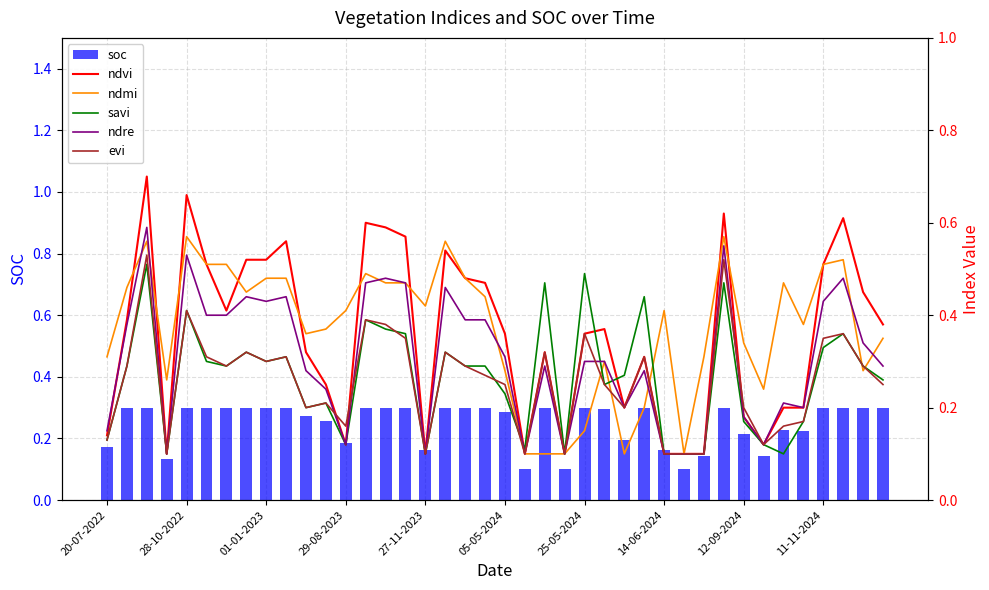

How many soc values are between 0 and 1?

40